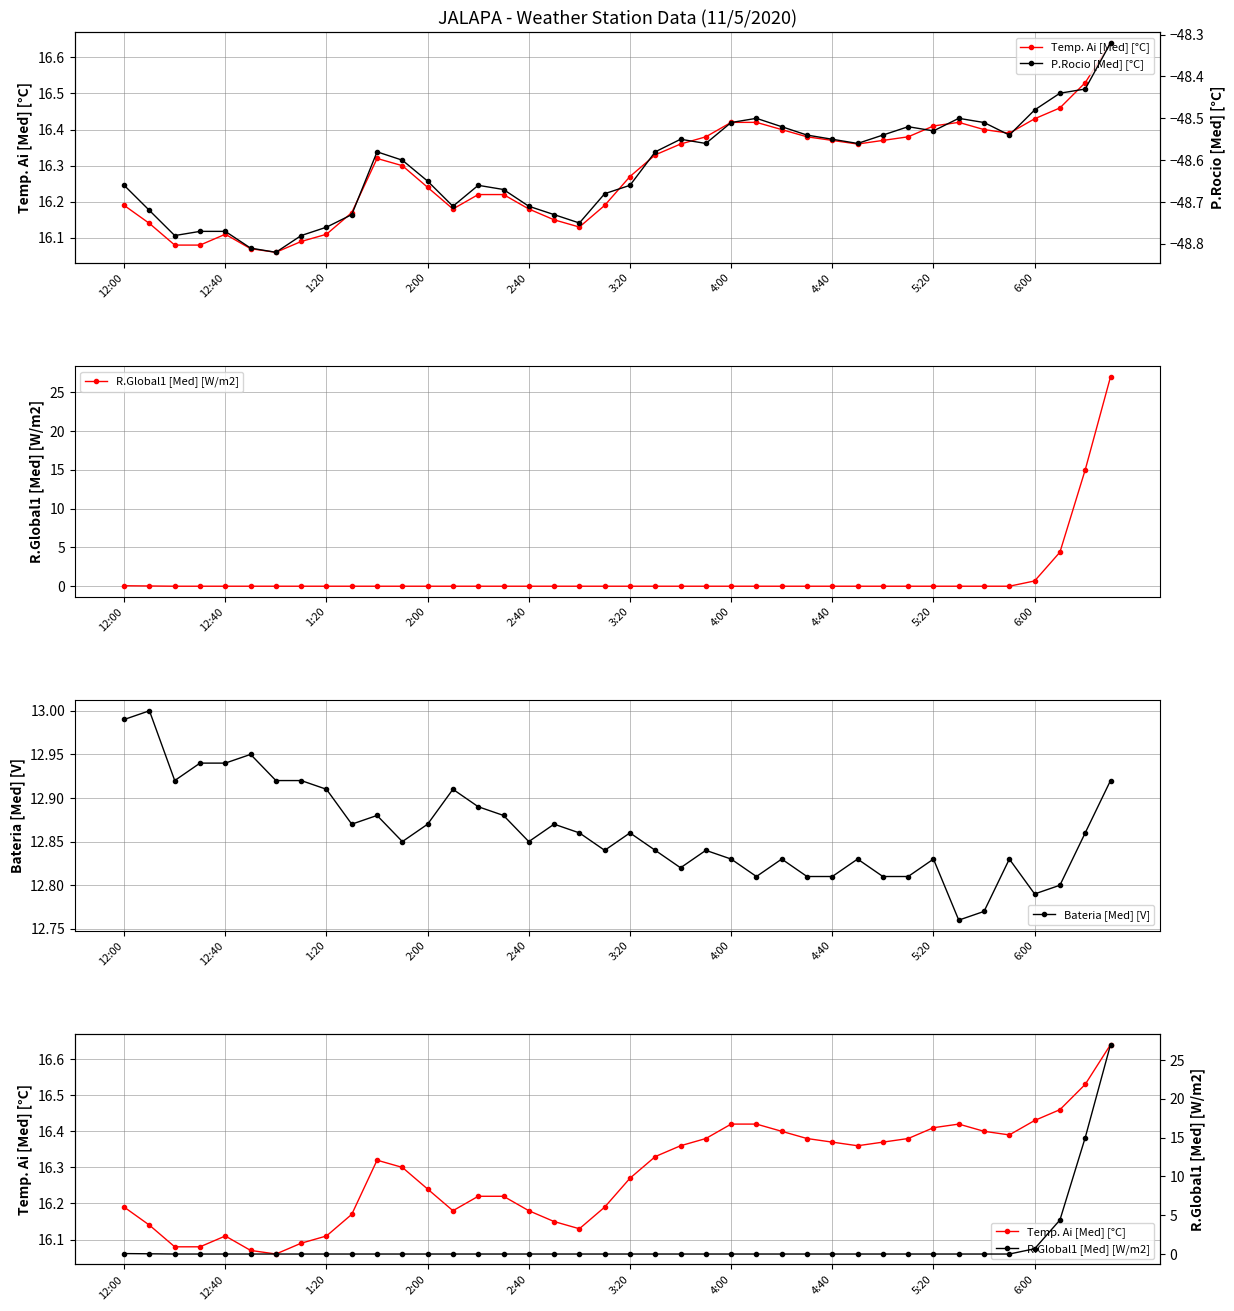

At how many categories does at least one series exceed -20?

40